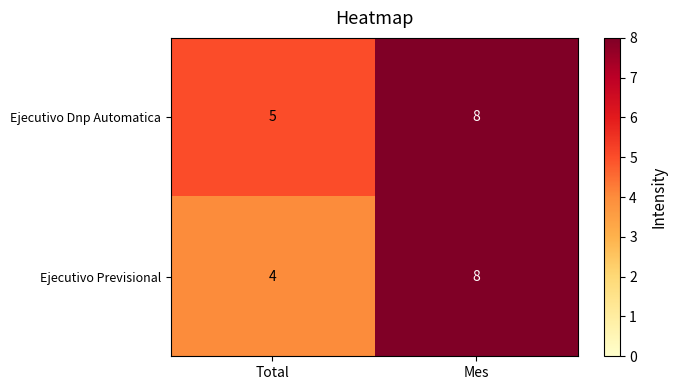

Which series changed the most between Total and Mes?

Ejecutivo Previsional